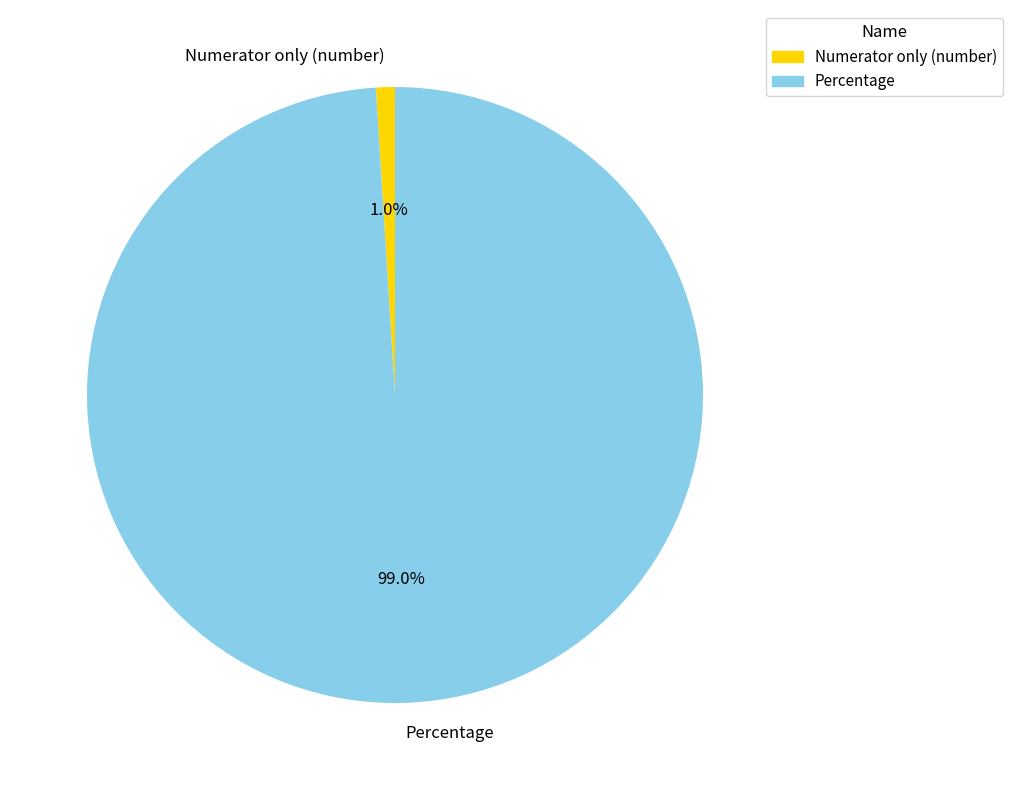

To the nearest percent, what portion does Percentage represent?

99%